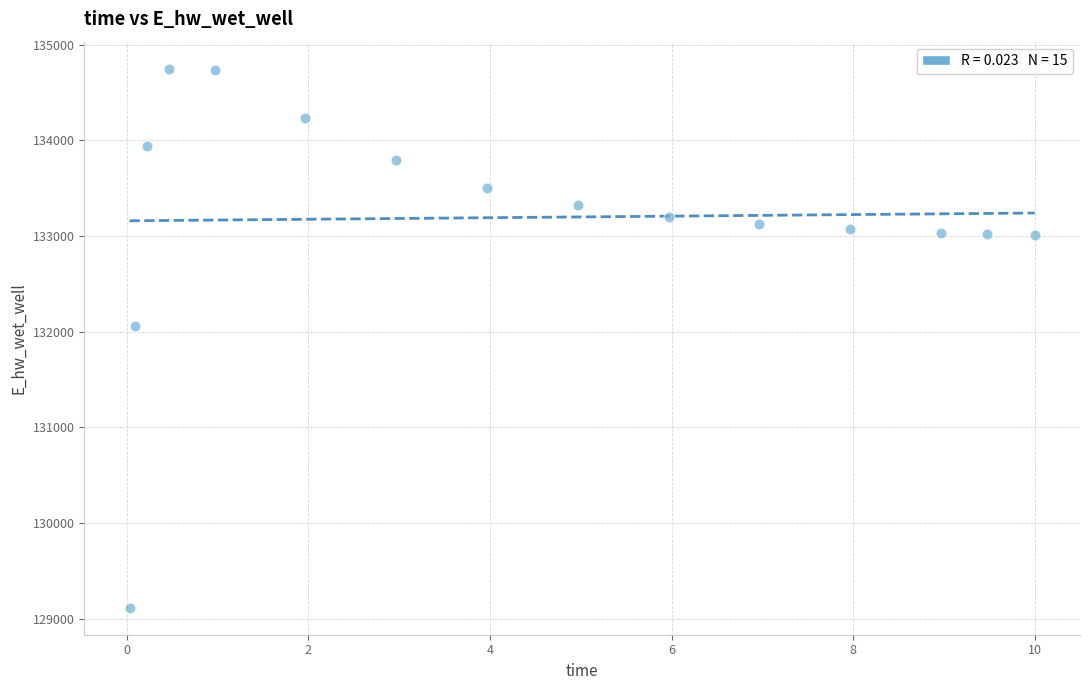

What Y value in the scatter plot is closest to 131931?

132054.6